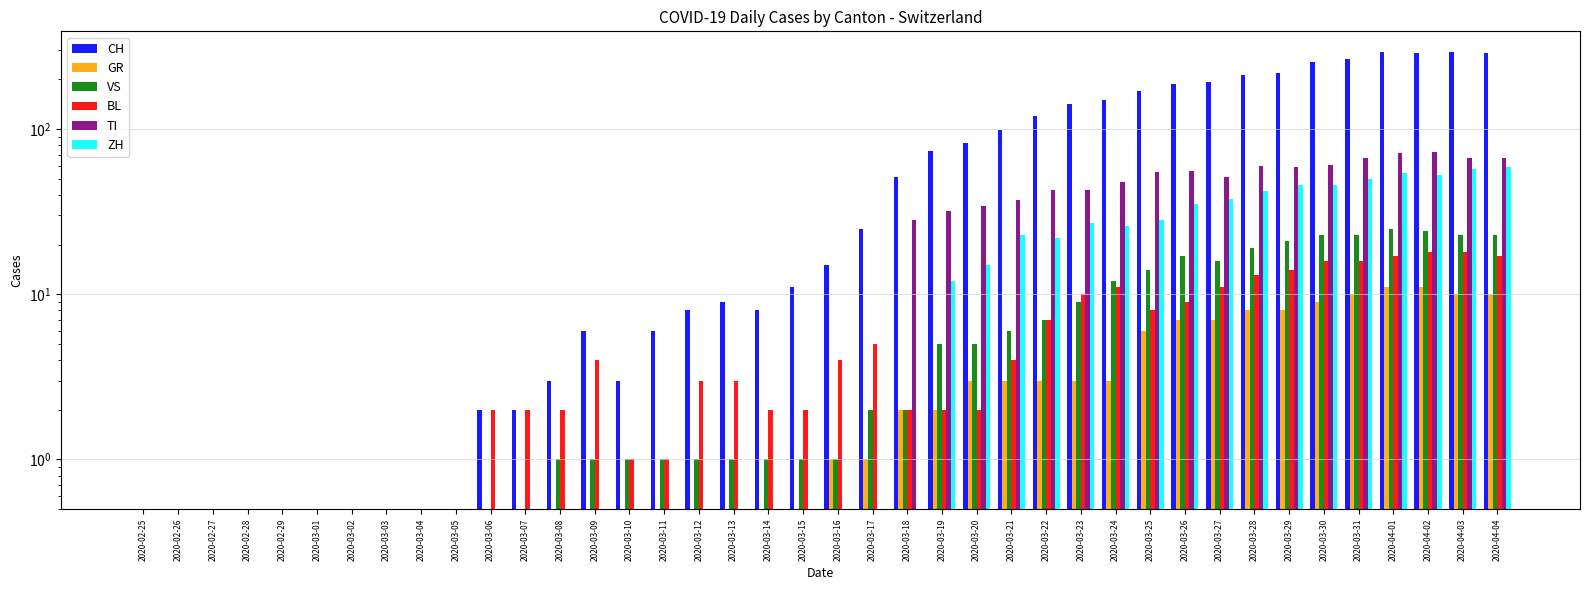

What position from the left is 2020-03-15?

20